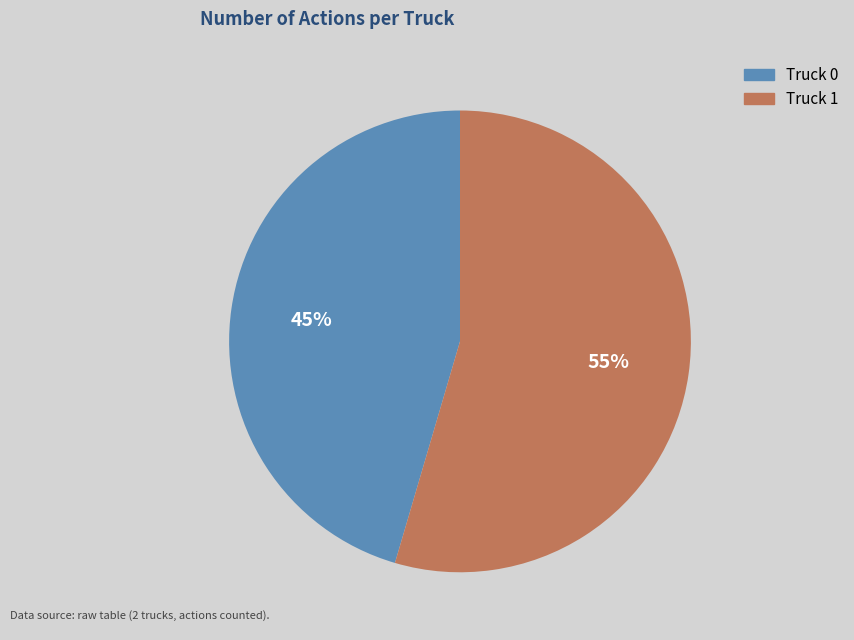

Approximately how many times larger is the value at Truck 1 compared to Truck 0?

1.2